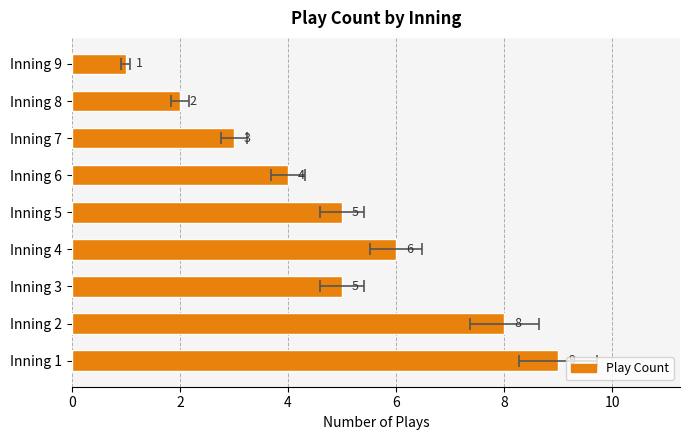

How many values are between 3 and 6?

5